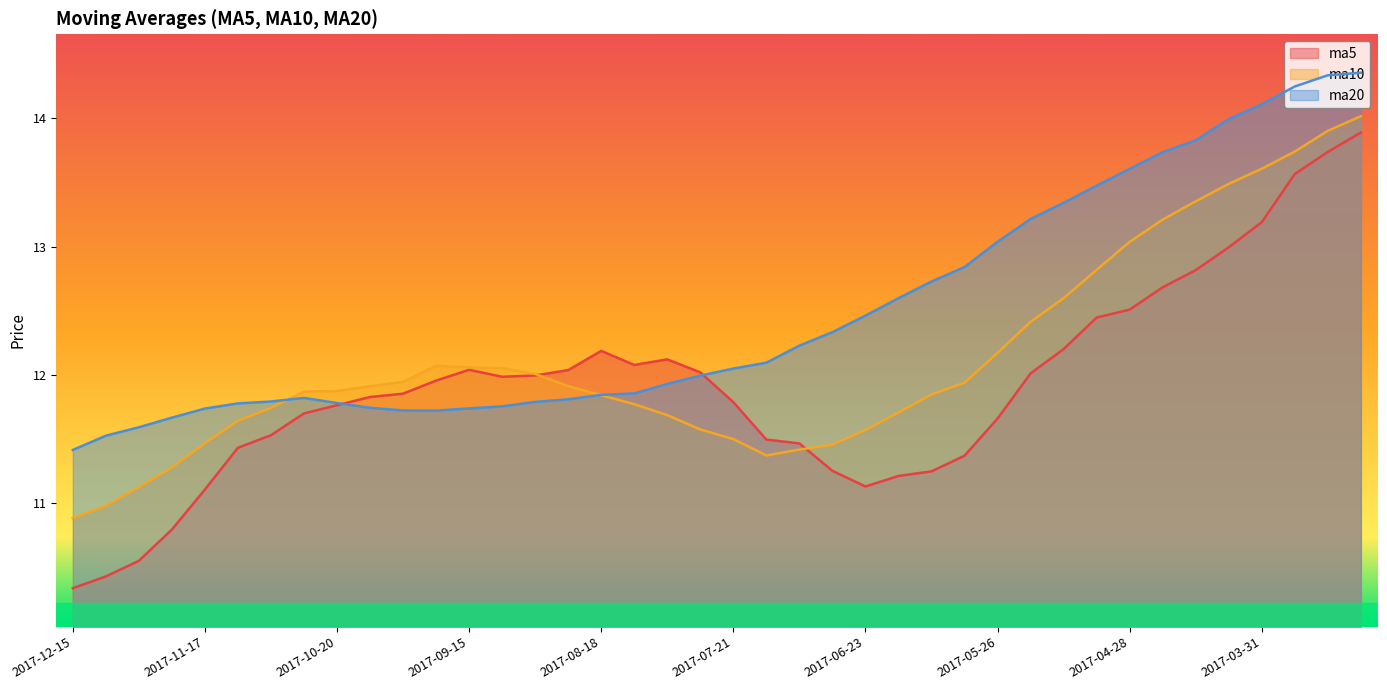

At 2017-03-24, list the series in order from smallest to largest.

ma5, ma10, ma20